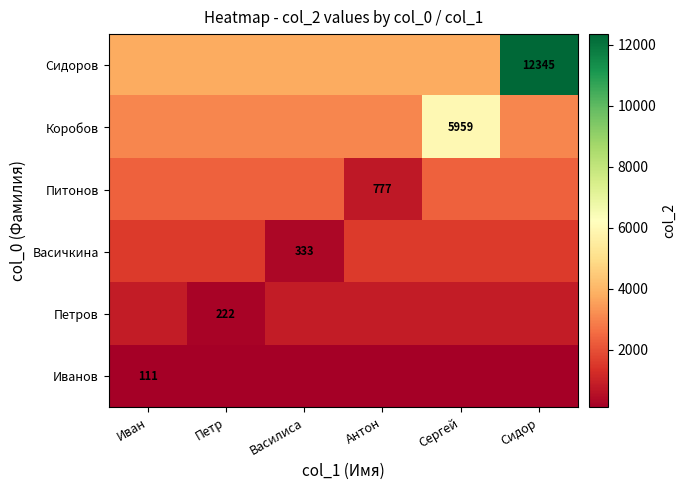

At which label does Васичкина reach its minimum?

Василиса